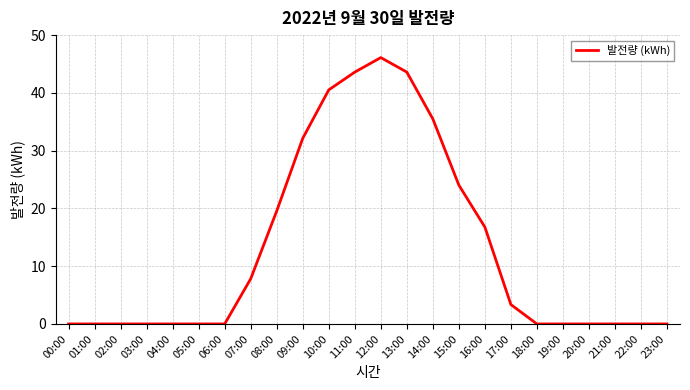

What is the average value?

13.0